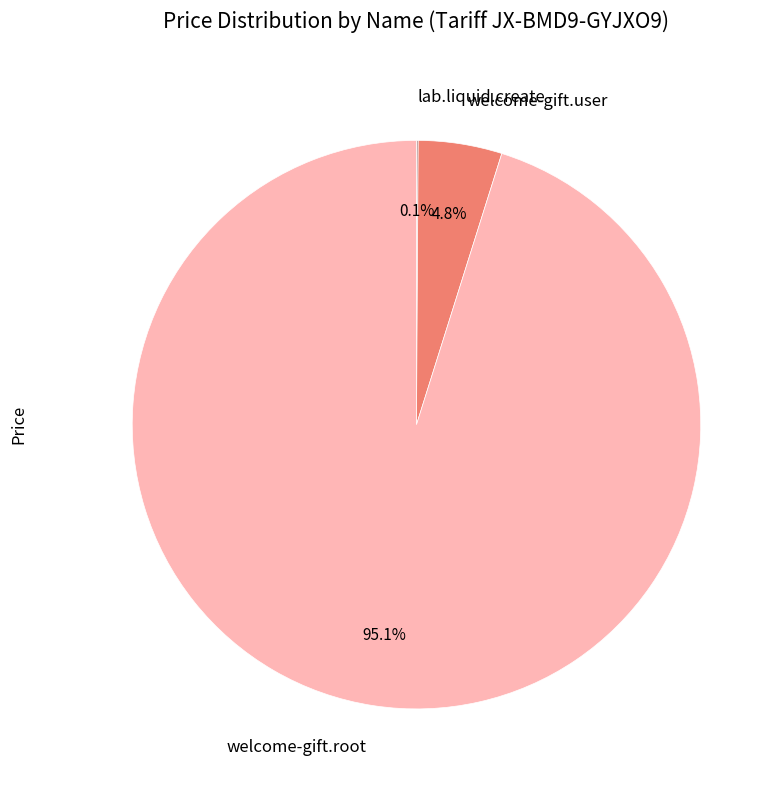

What portion of the pie excludes welcome-gift.root?

4.9%